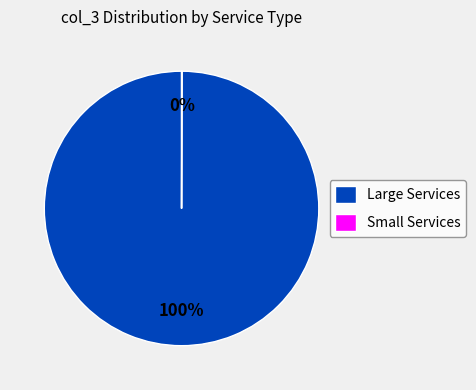

Is it true that Large Services is 100% of the pie?

True